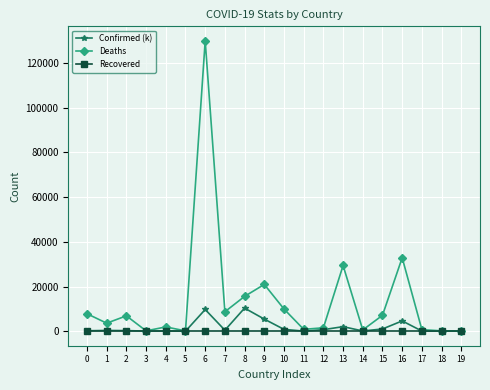

What is the minimum value for Confirmed (k)?

9.1